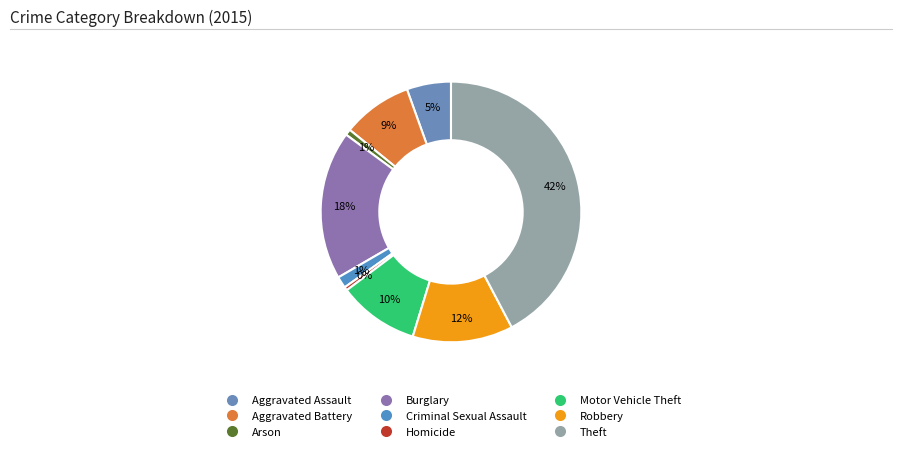

To the nearest percent, what is the average slice percentage?

11%